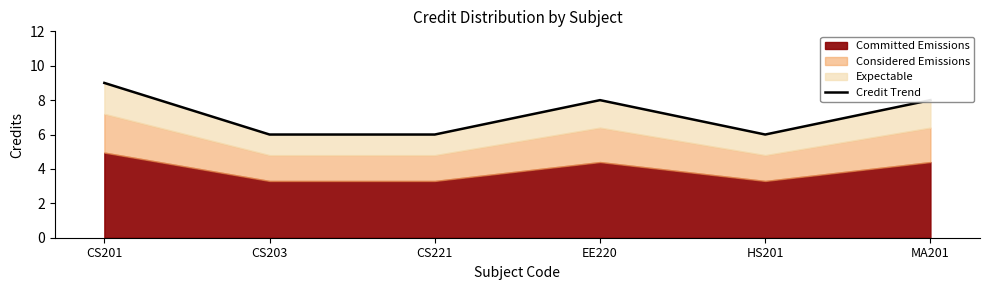

Reading left to right, transcribe all the data shown in this chart.

9	6	6	8	6	8